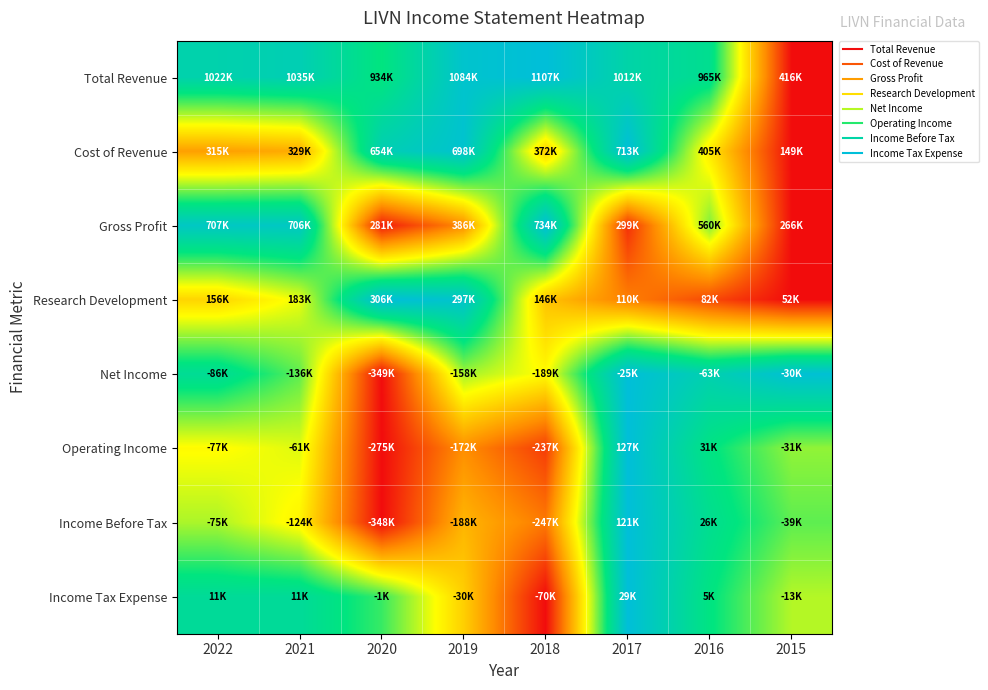

What is the greatest value displayed?

1.0